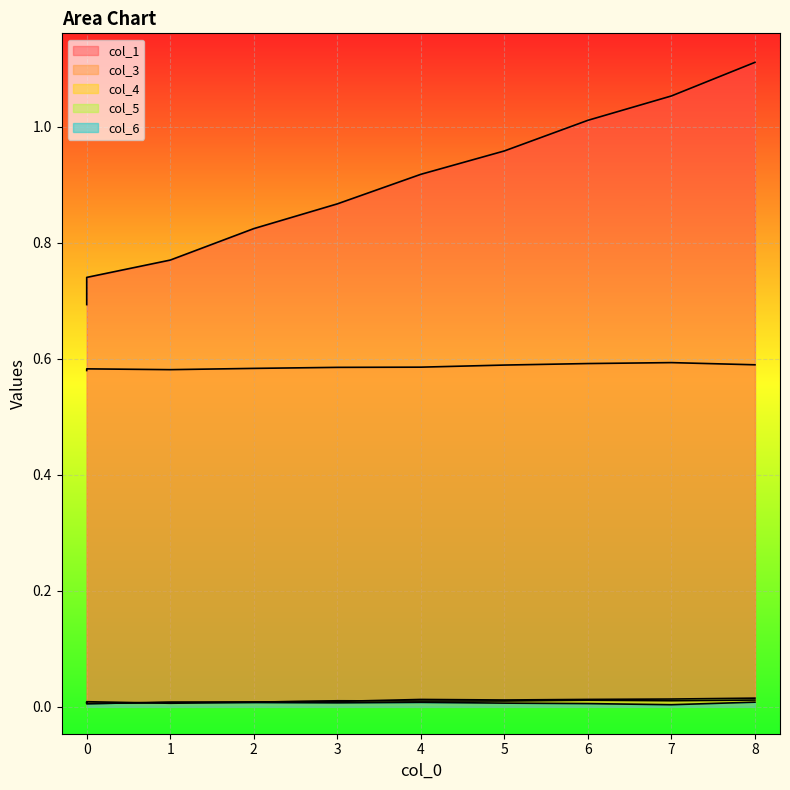

Which has a higher value, 7 or 1?

7